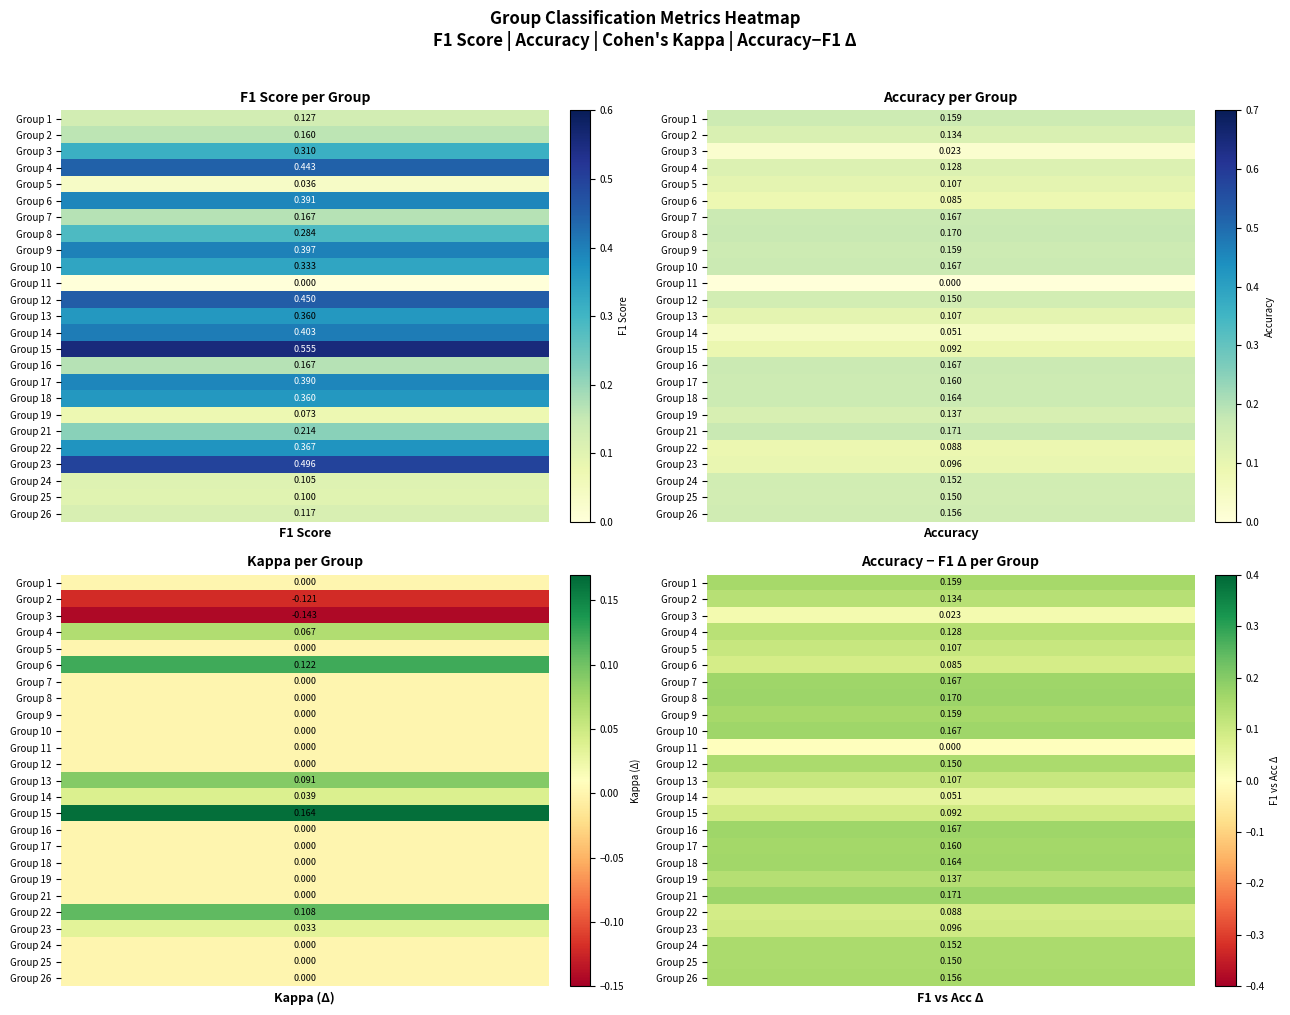

What is the difference between the maximum and minimum values in the 6 series?

0.4